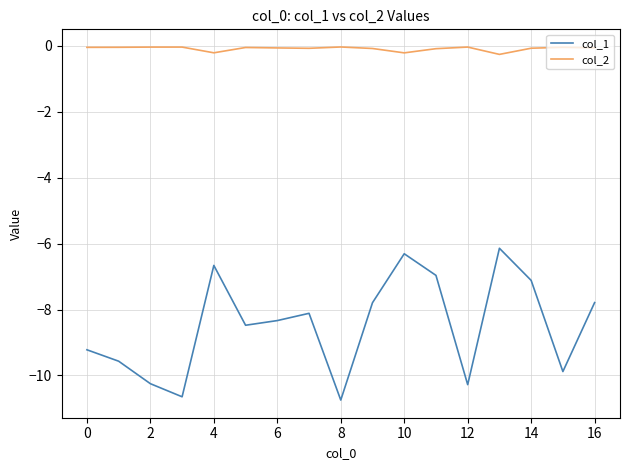

True or false: col_2 and col_1 cross at least once.

False